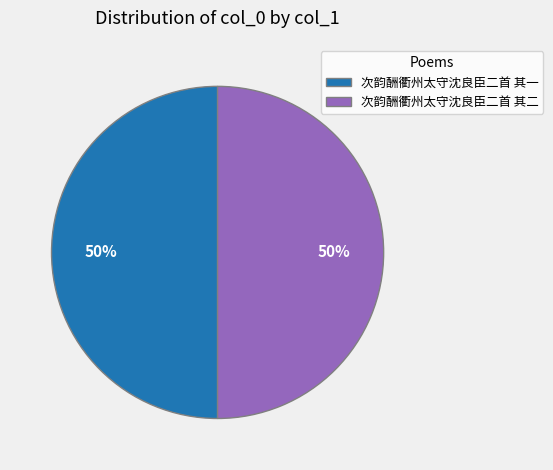

Combined, do 次韵酬衢州太守沈良臣二首 其二 and 次韵酬衢州太守沈良臣二首 其一 account for over 50%?

Yes